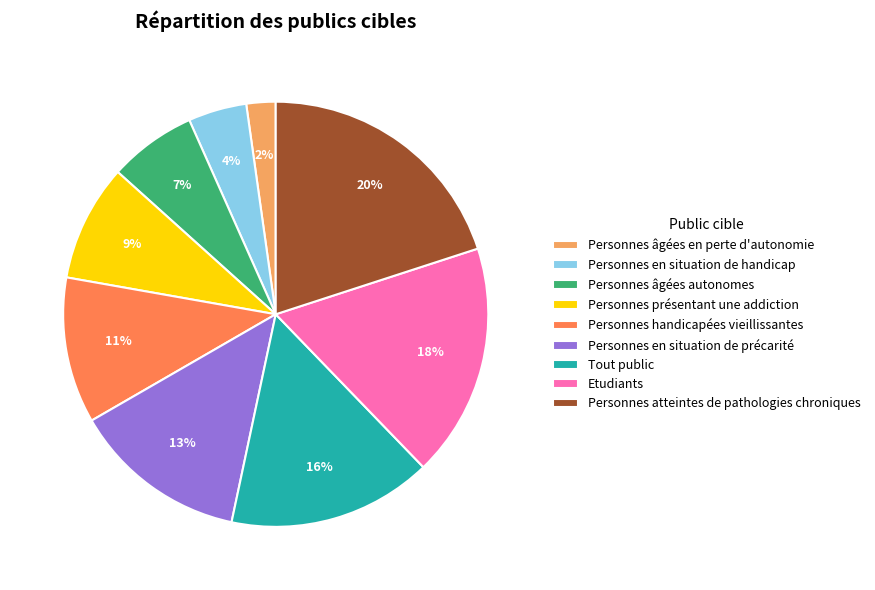

How many segments does this pie chart have?

9